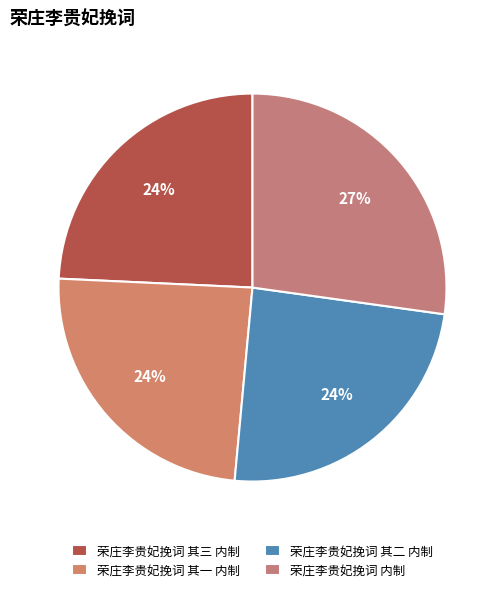

Count the number of slices in the pie.

4